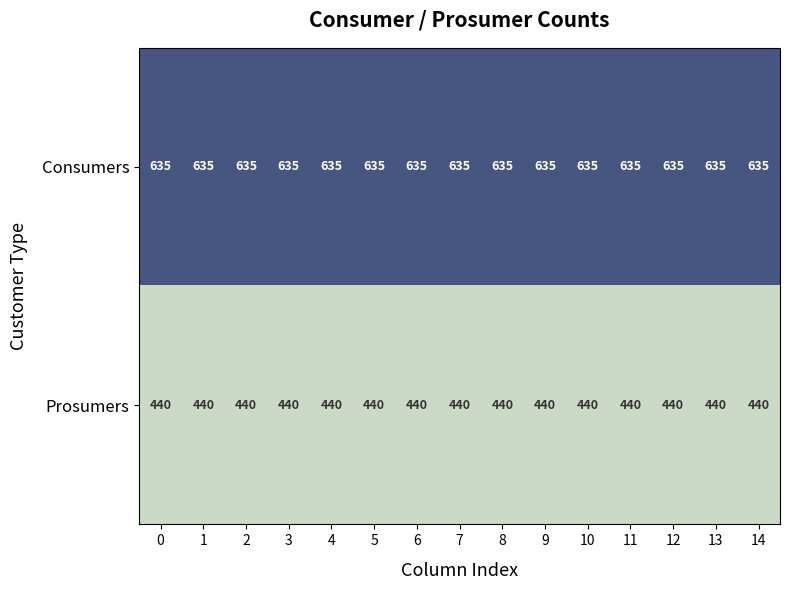

The value of Consumers at 3 is 635. True or false?

True